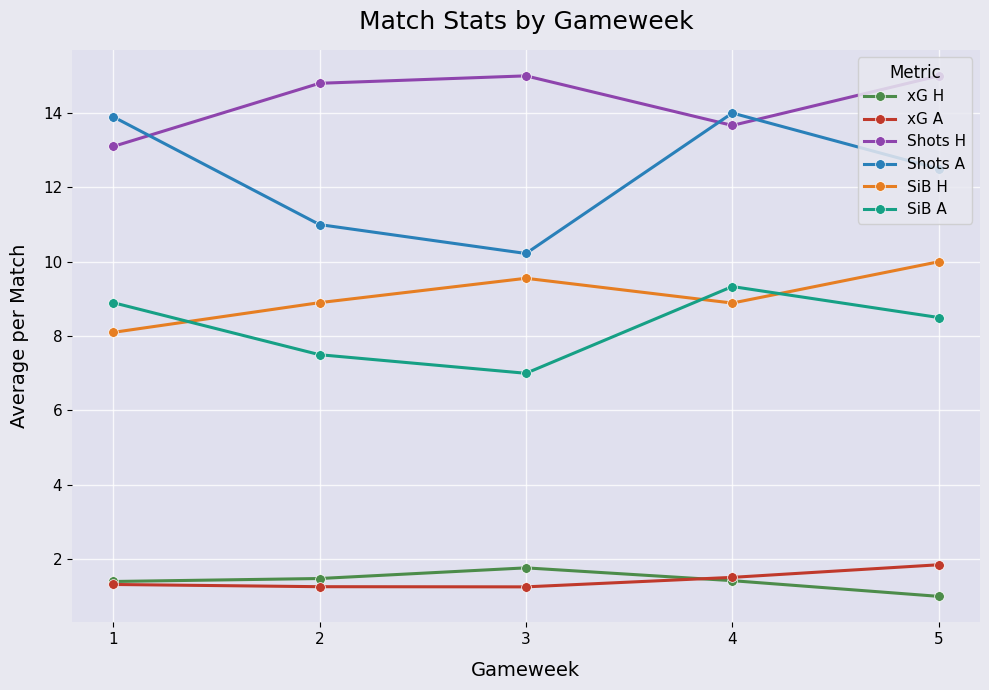

At how many categories does at least one series exceed 6?

5